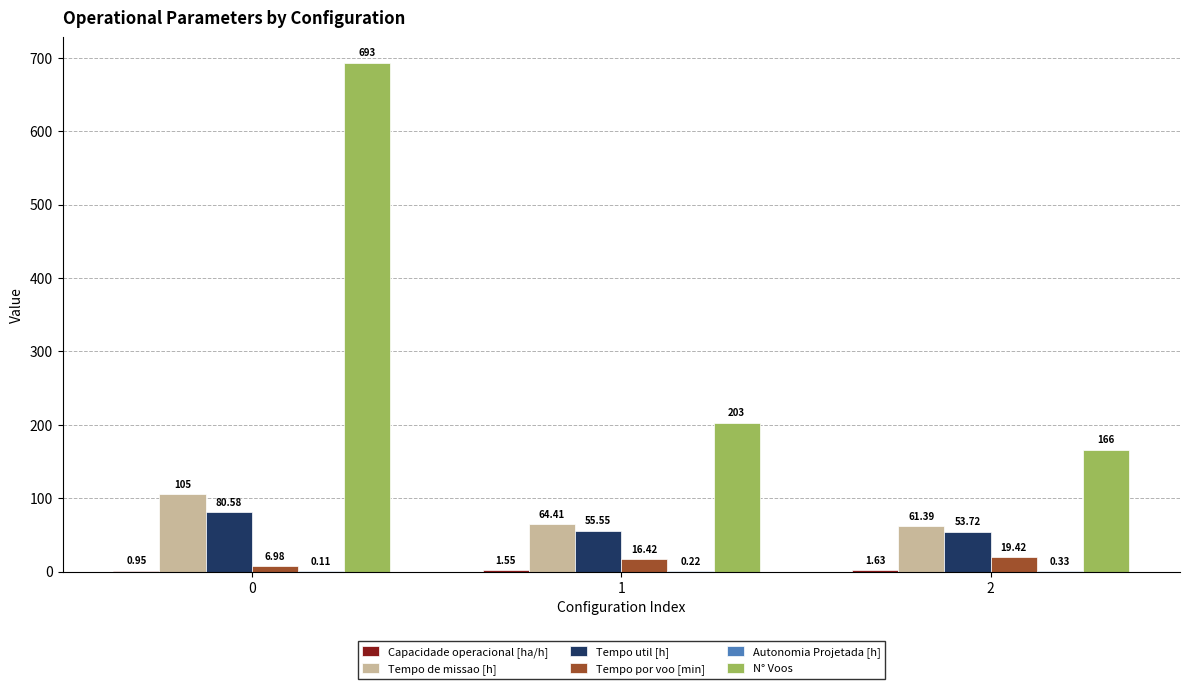

Which series has the largest total across all categories?

N° Voos